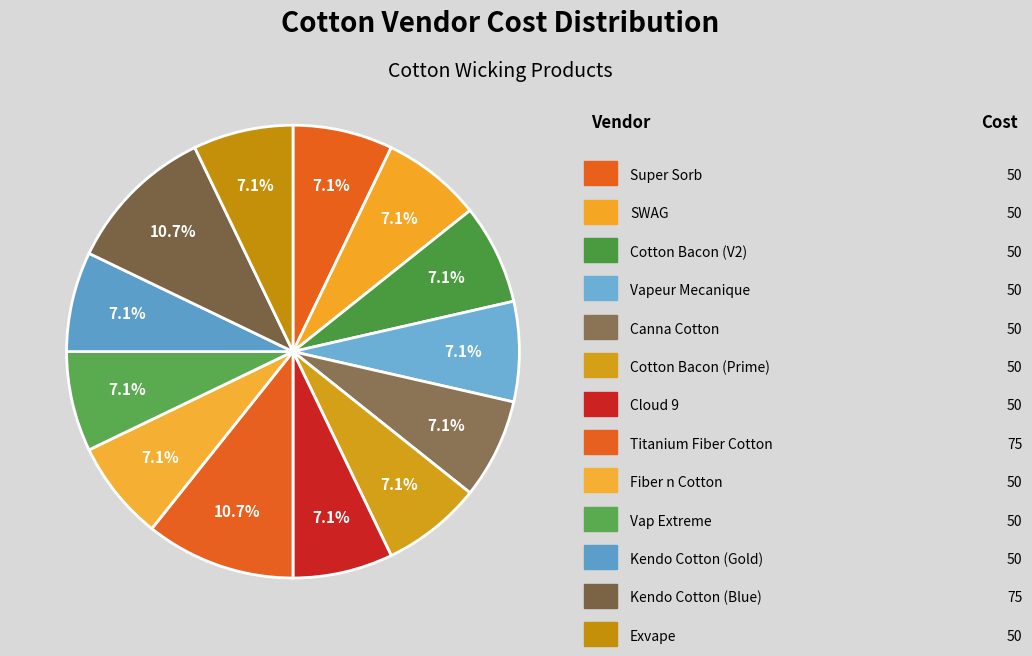

Count the number of slices in the pie.

13